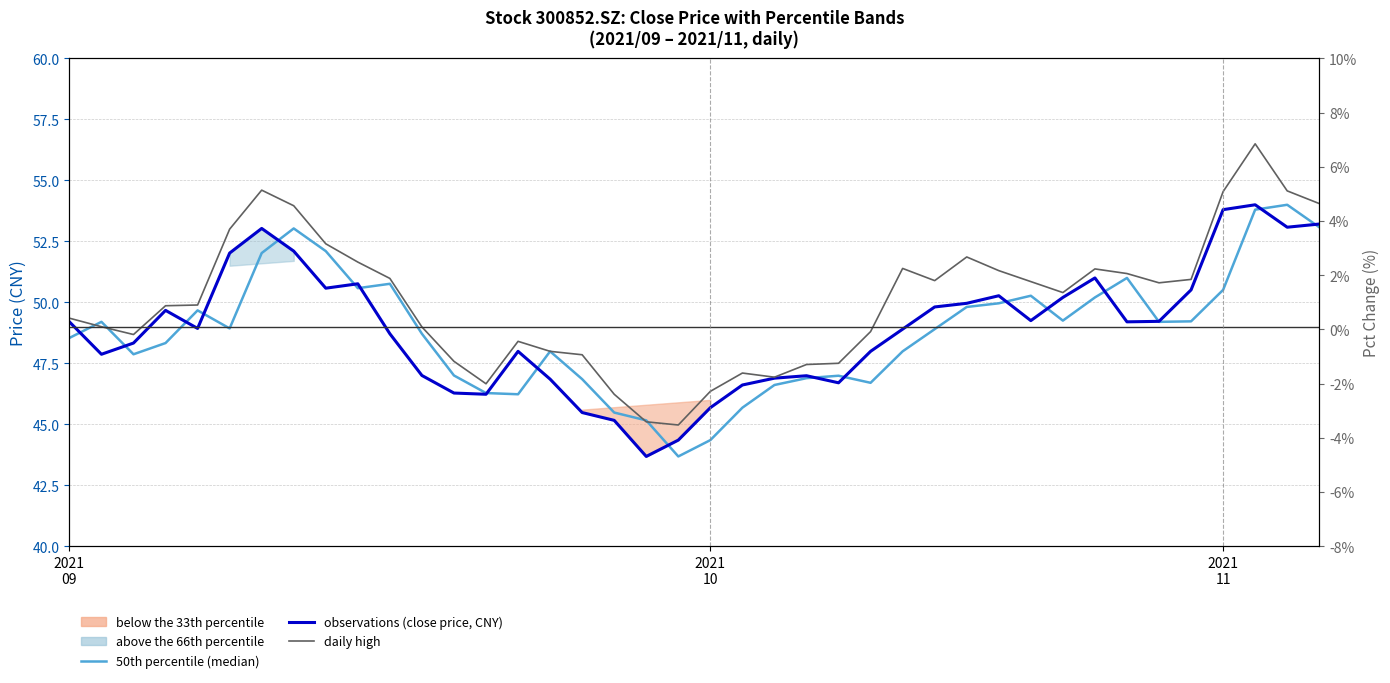

Between 2021 11 and 2021 10, which is larger?

2021 11